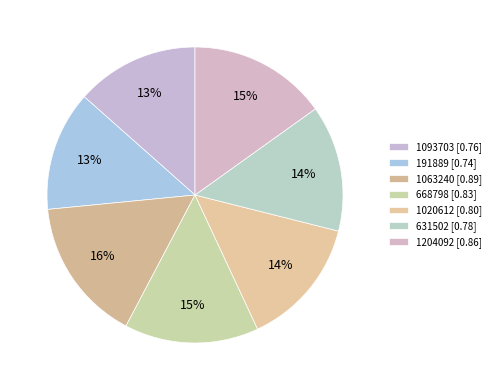

What portion of the pie excludes 1020612?

85.9%